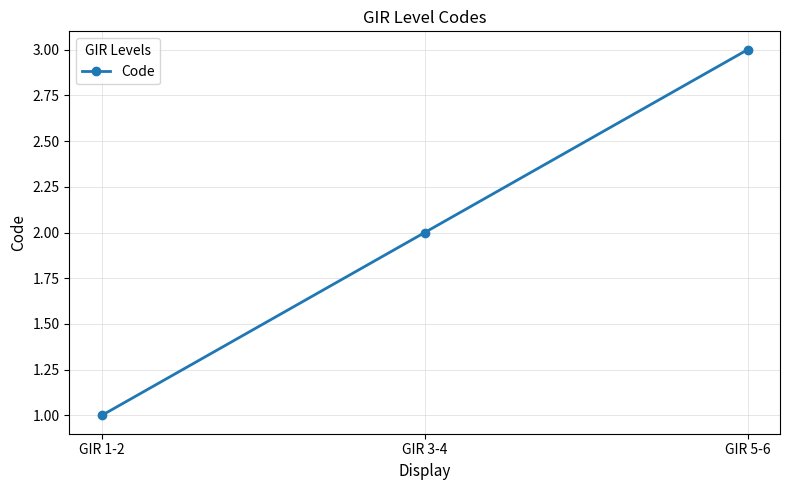

The chart shows a value of 1 at GIR 5-6. True or false?

False